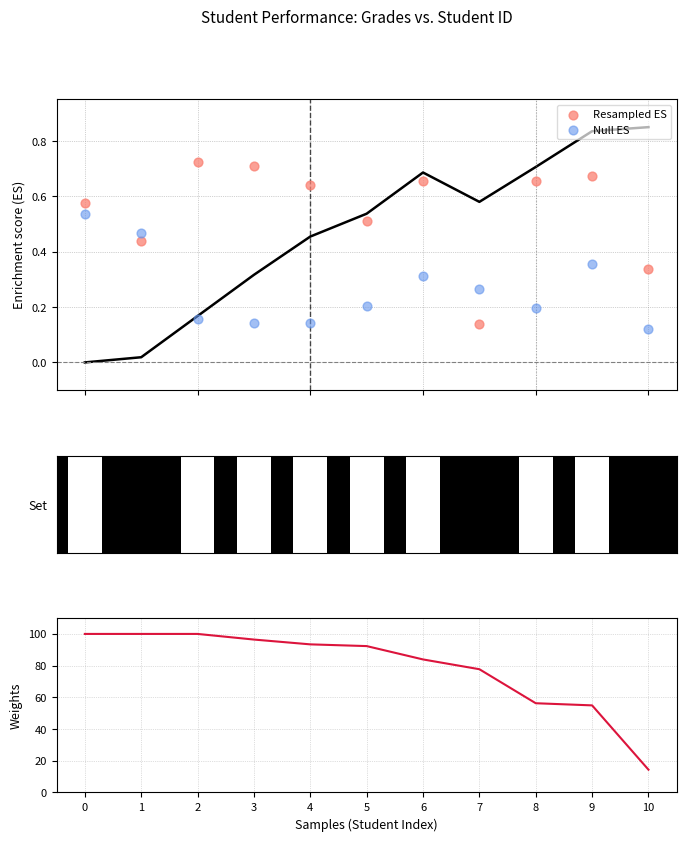

Which series has the largest total across all categories?

Grades (sorted)